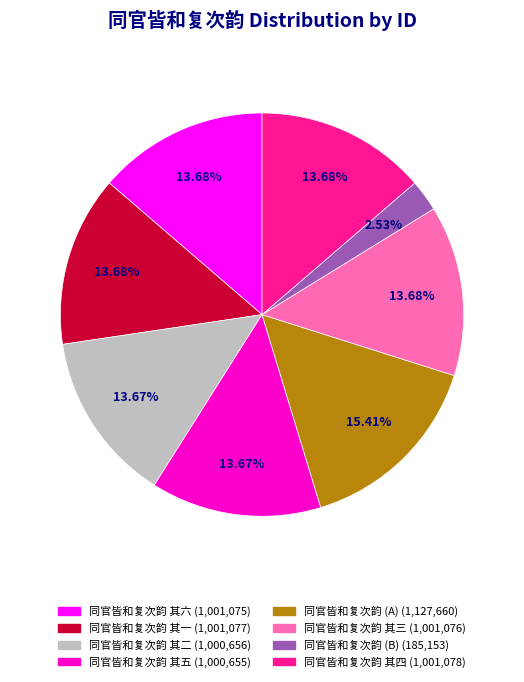

How many segments does this pie chart have?

8